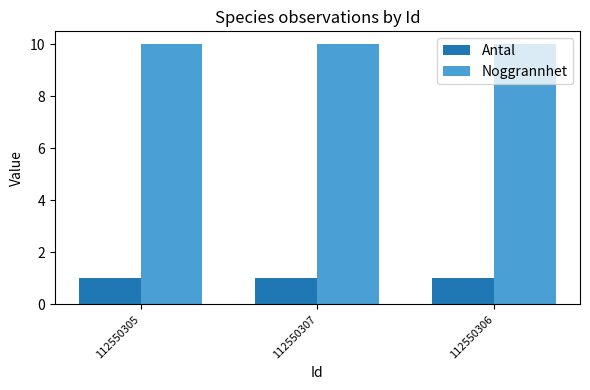

What is the label of the 2nd bar from the right?

112550307